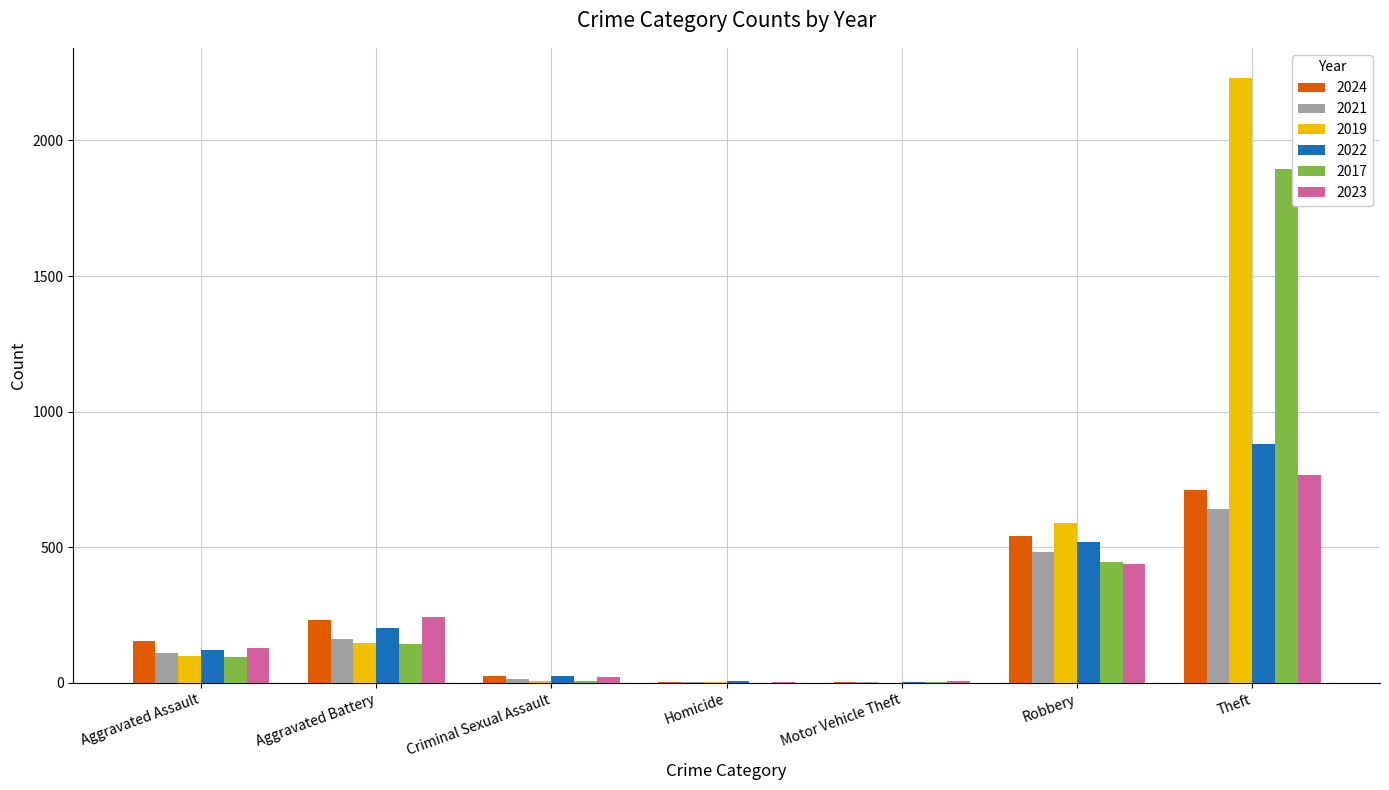

Which series has the largest total across all categories?

2019